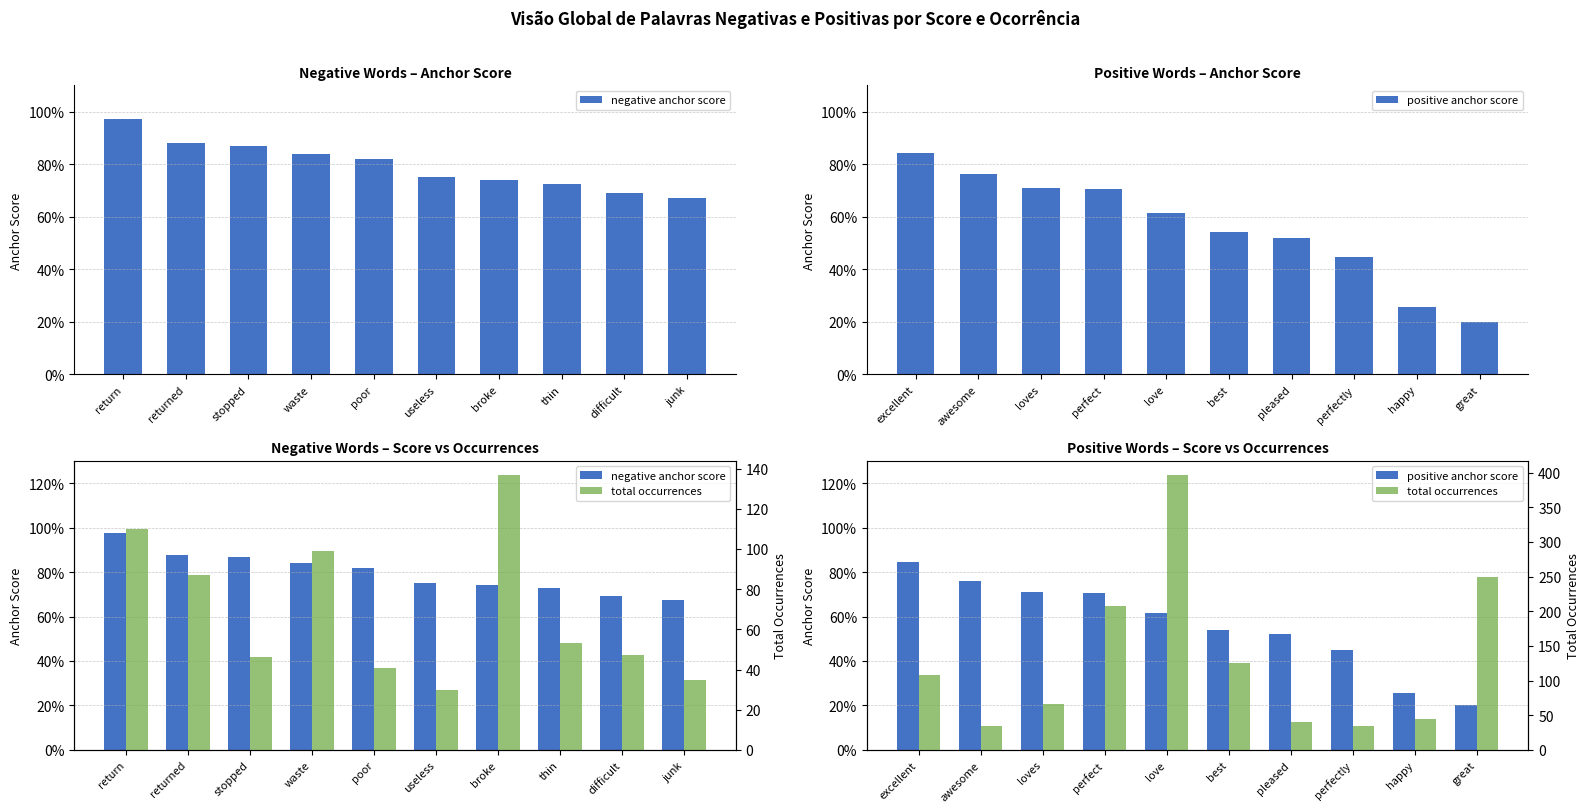

What is the label of the 8th bar from the right?

stopped